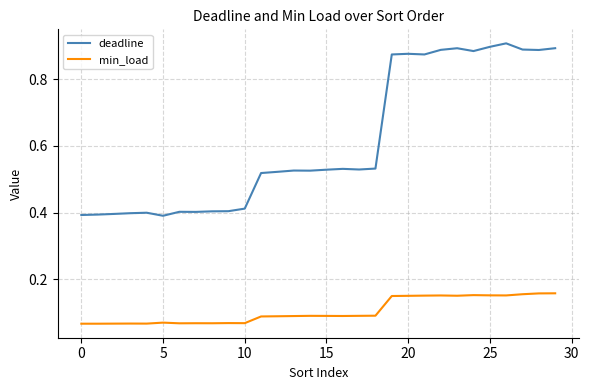

List the series in order of their overall mean, lowest first.

min_load, deadline